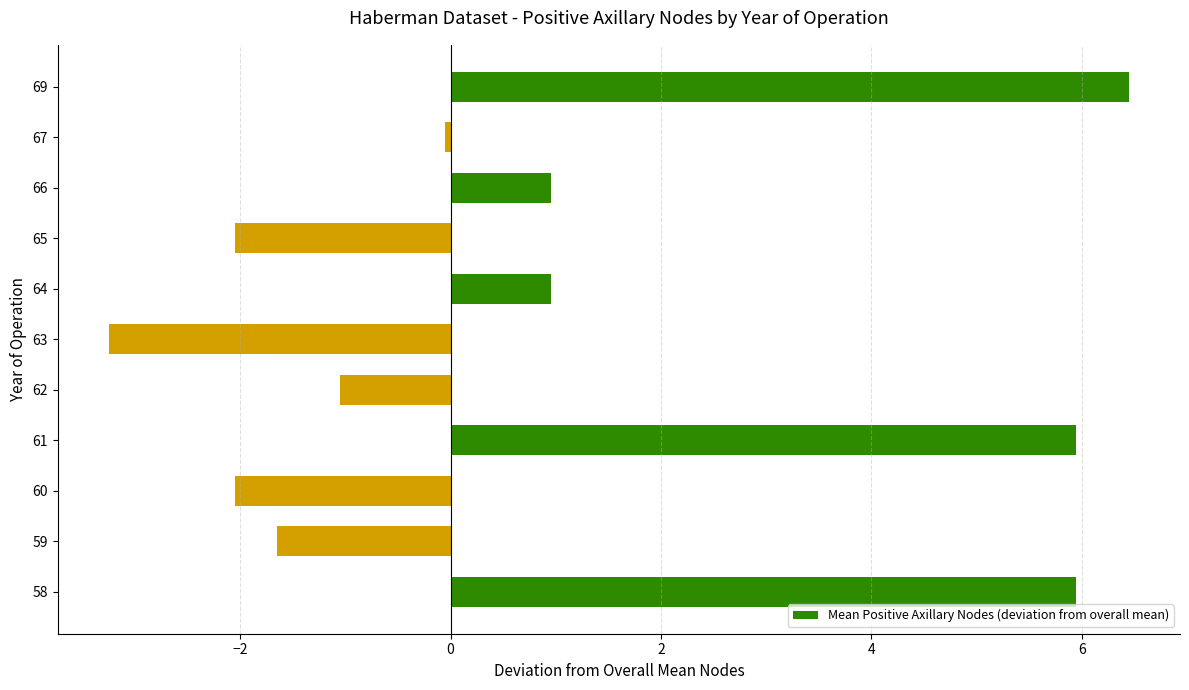

Which category has the highest value across all series?

69